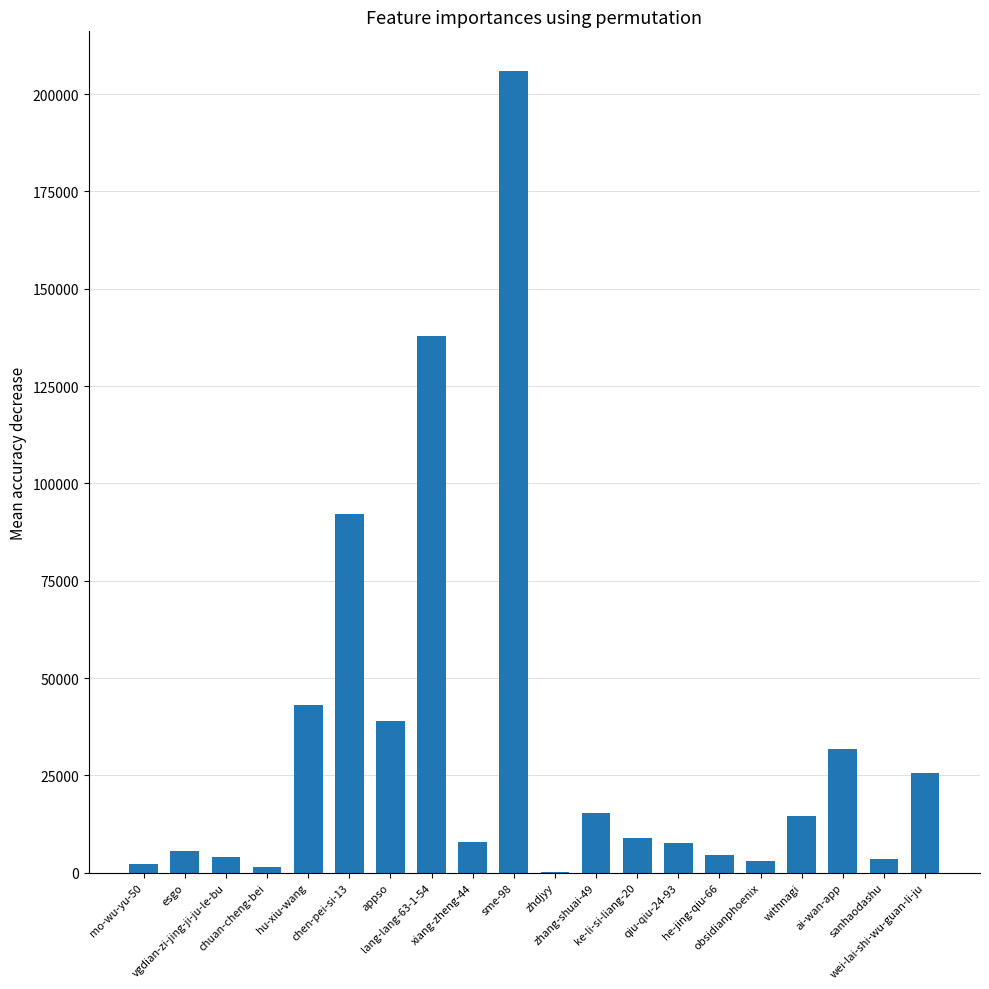

What is the sum of all values?

654058